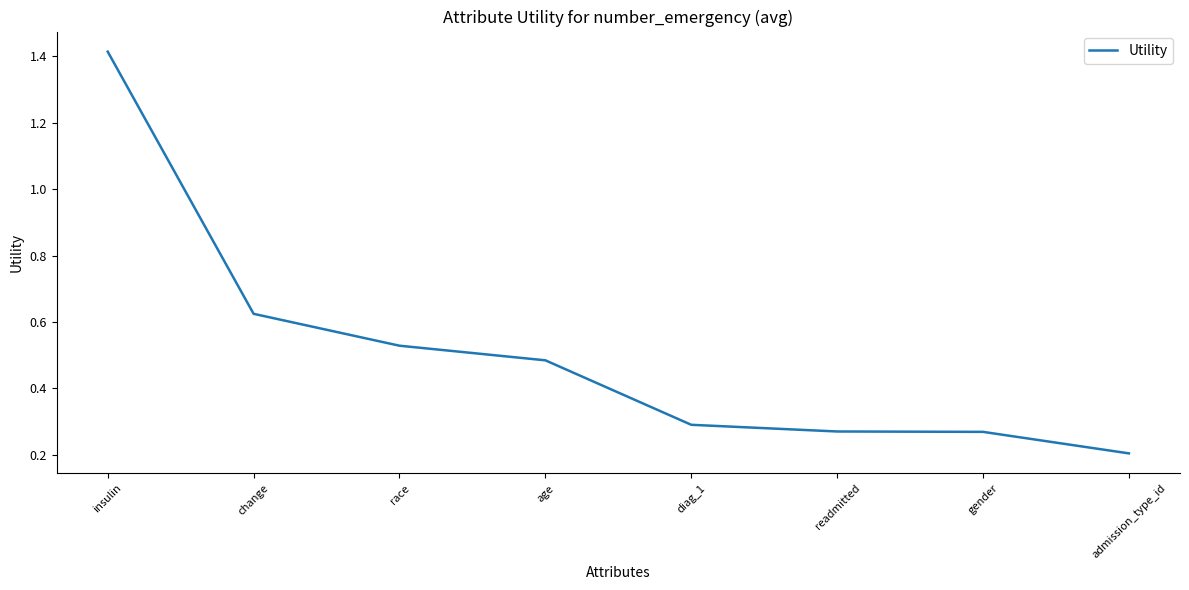

What is the difference between the maximum and minimum values?

1.2